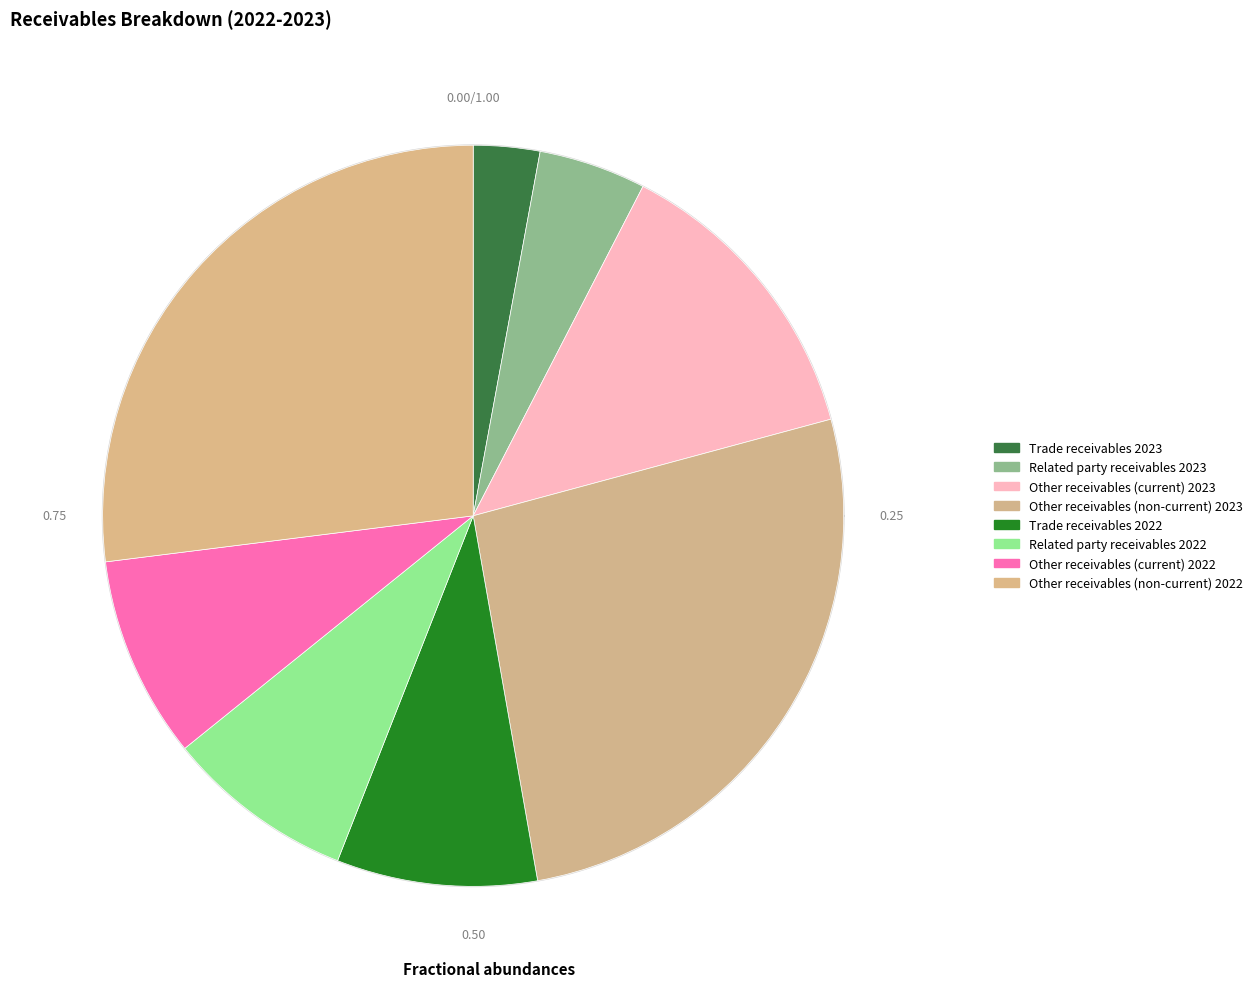

To the nearest percent, what percentage of the pie is Other receivables (non-current) 2023?

26%